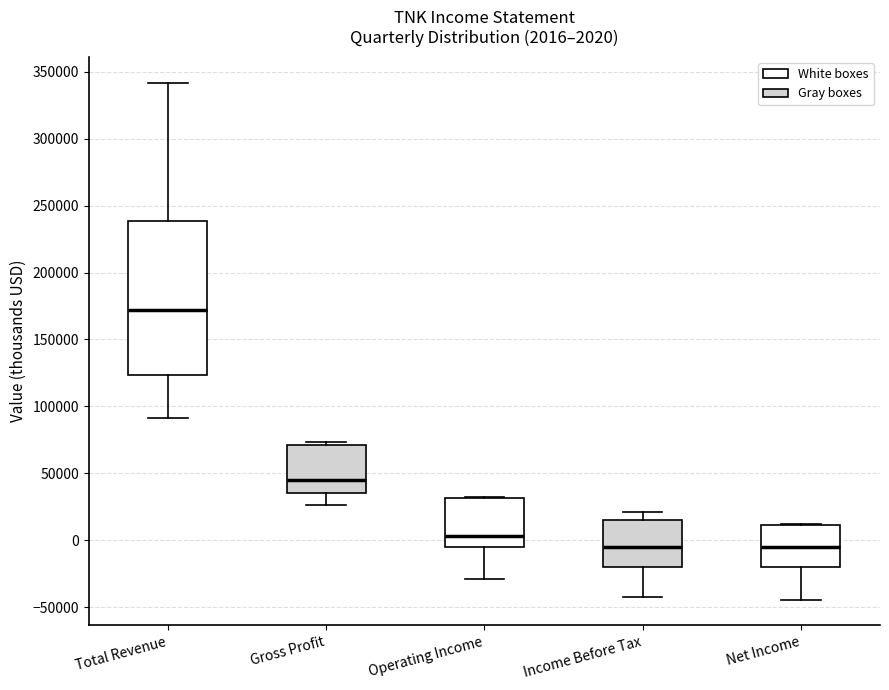

Comparing the boxes themselves (not the whiskers), which one is the tallest?

Total Revenue